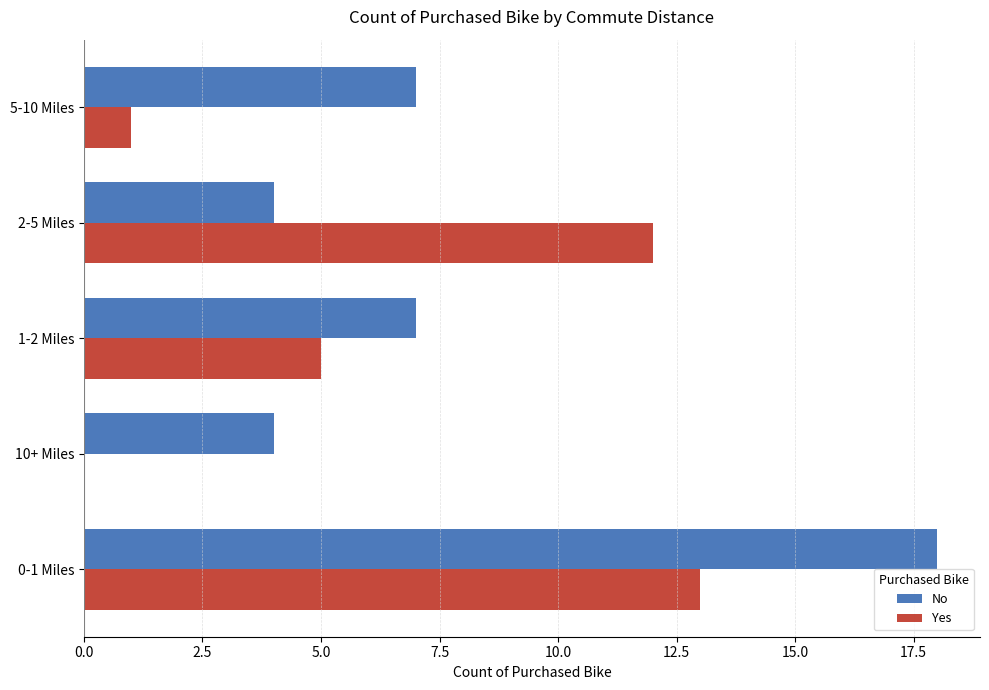

How many series are shown in this chart?

2